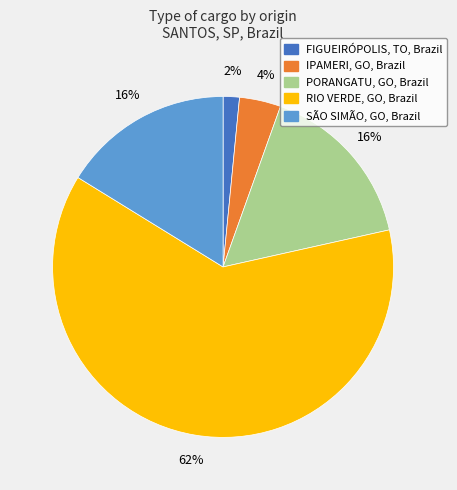

Is there any slice that represents more than half of the pie?

Yes